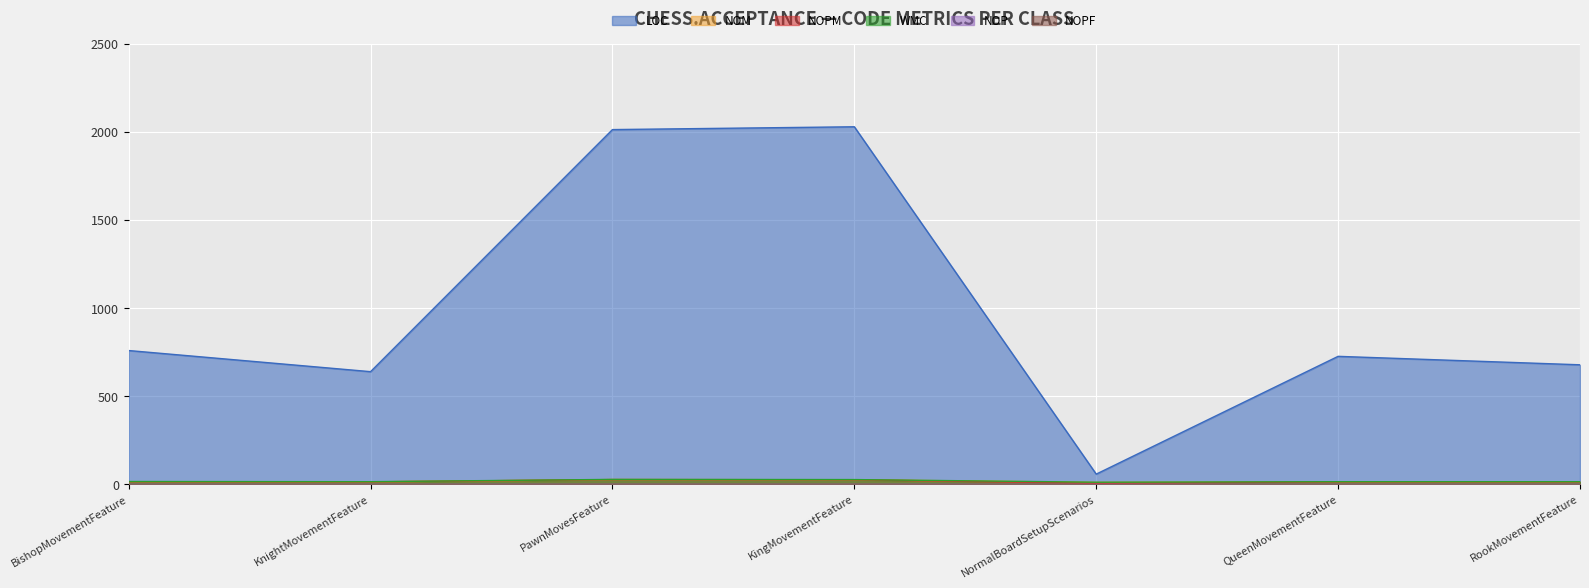

Is it true that LOC equals 637 at KnightMovementFeature?

True